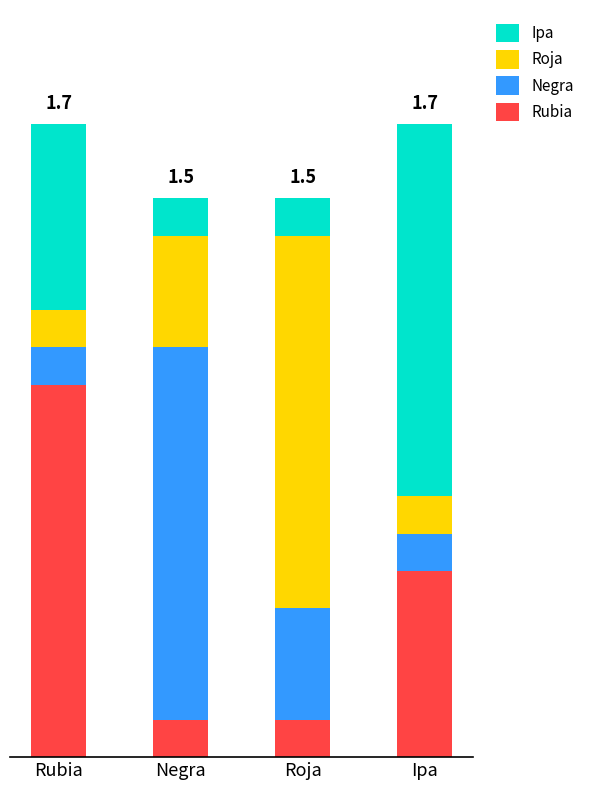

Which has a higher value, Roja or Negra?

Roja